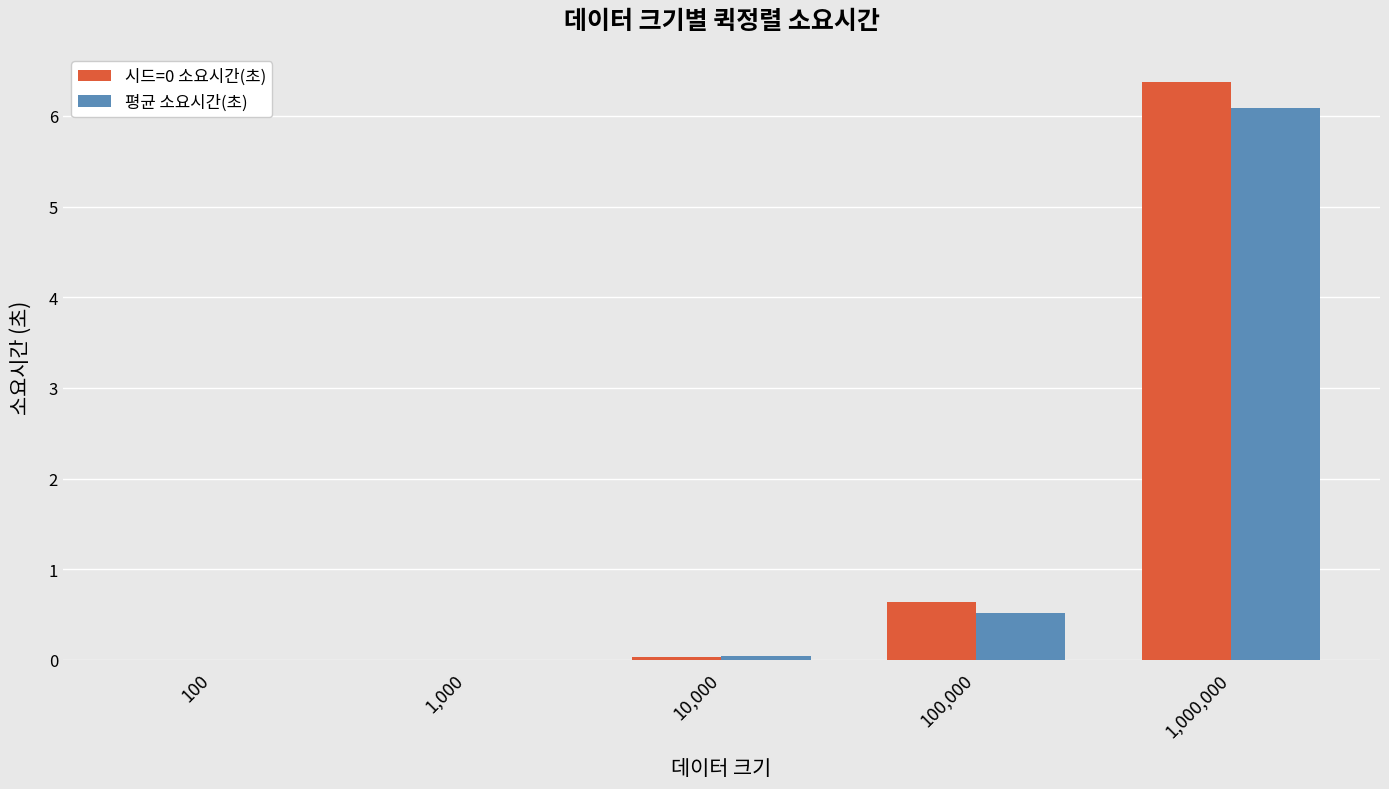

What is the sum of all 시드=0 소요시간(초) values?

7.0